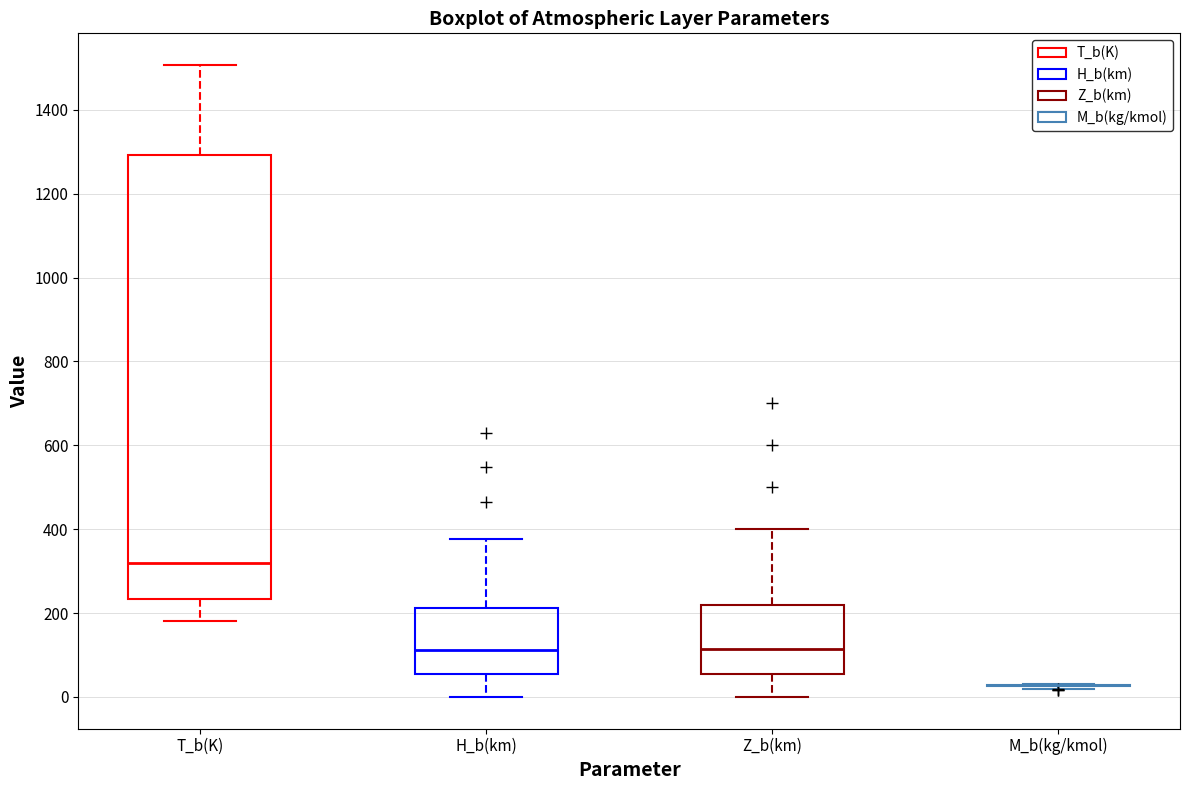

Comparing the boxes themselves (not the whiskers), which one is the tallest?

T_b(K)